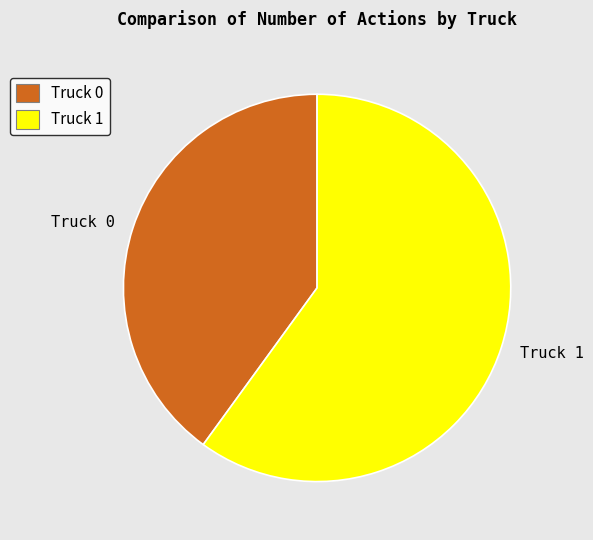

Which has a higher value, Truck 1 or Truck 0?

Truck 1